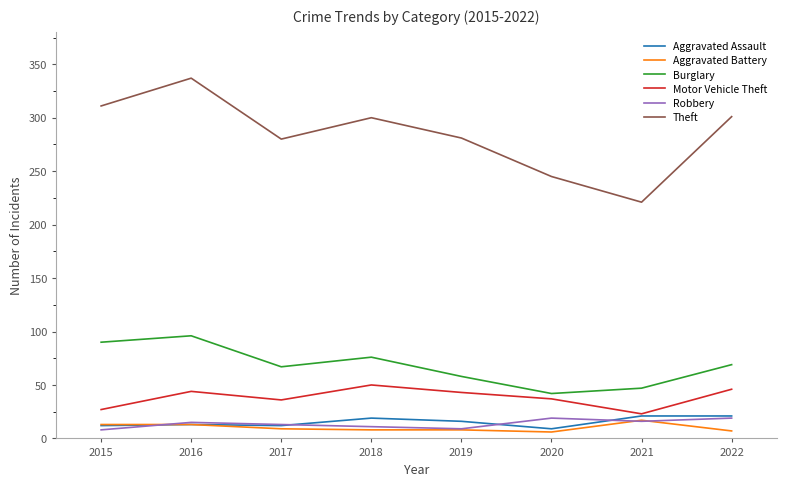

The Motor Vehicle Theft series shows 62 at 2019. True or false?

False